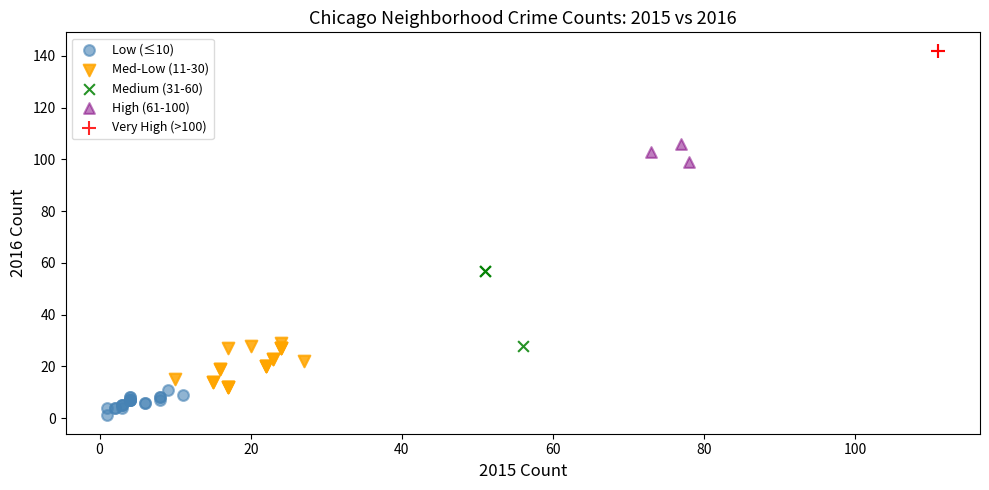

Which series reaches the minimum Y coordinate?

Low (≤10)